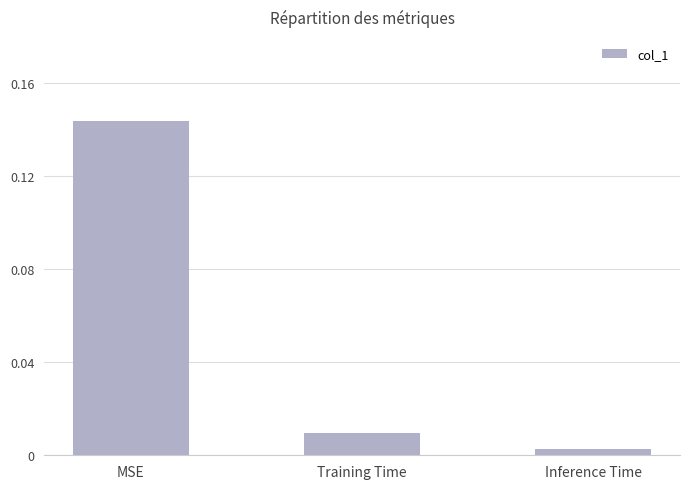

At which category does the chart reach its peak across all series?

MSE